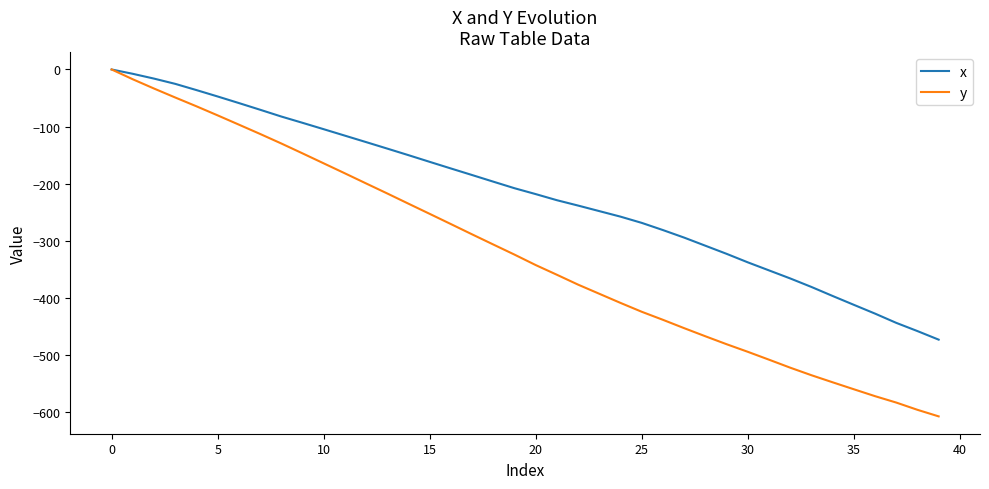

What is the sum of all y values?

-12845.5